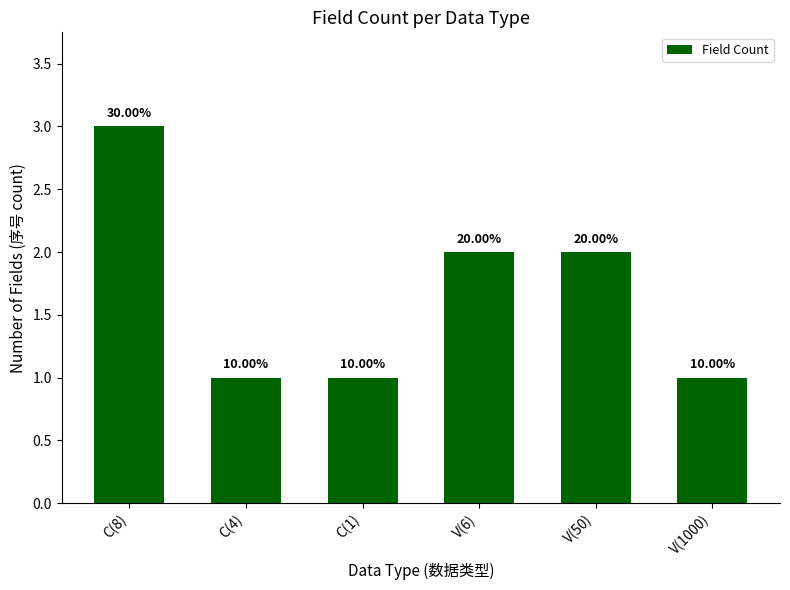

How many bars are there in total?

6